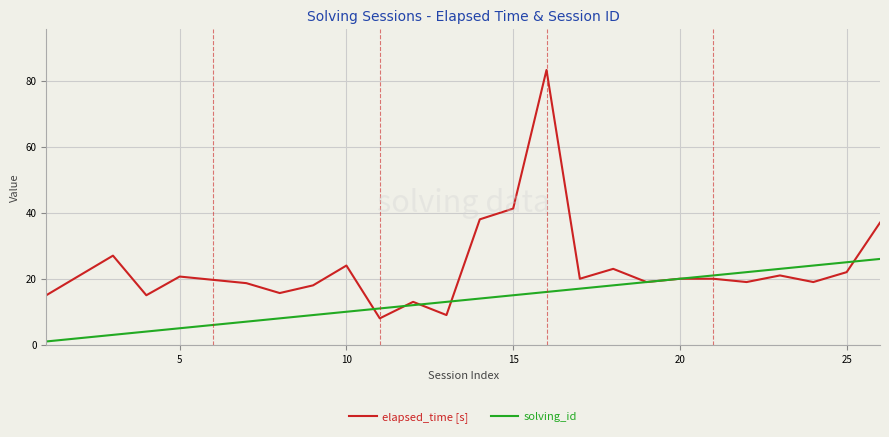

Which series has the largest total across all categories?

elapsed_time [s]